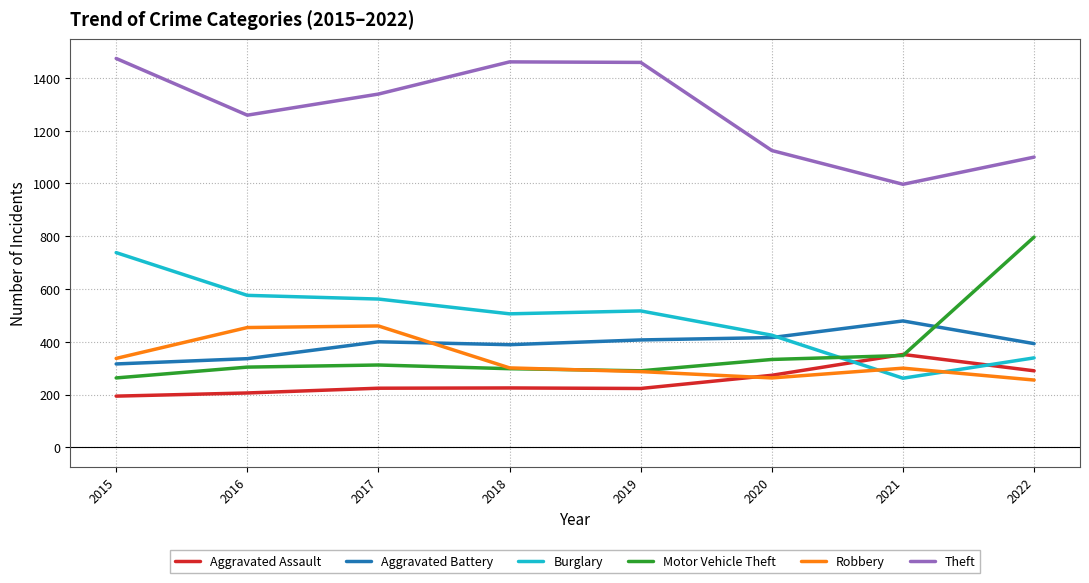

Is the value of Burglary at 2017 greater than the value of Robbery at 2021?

Yes